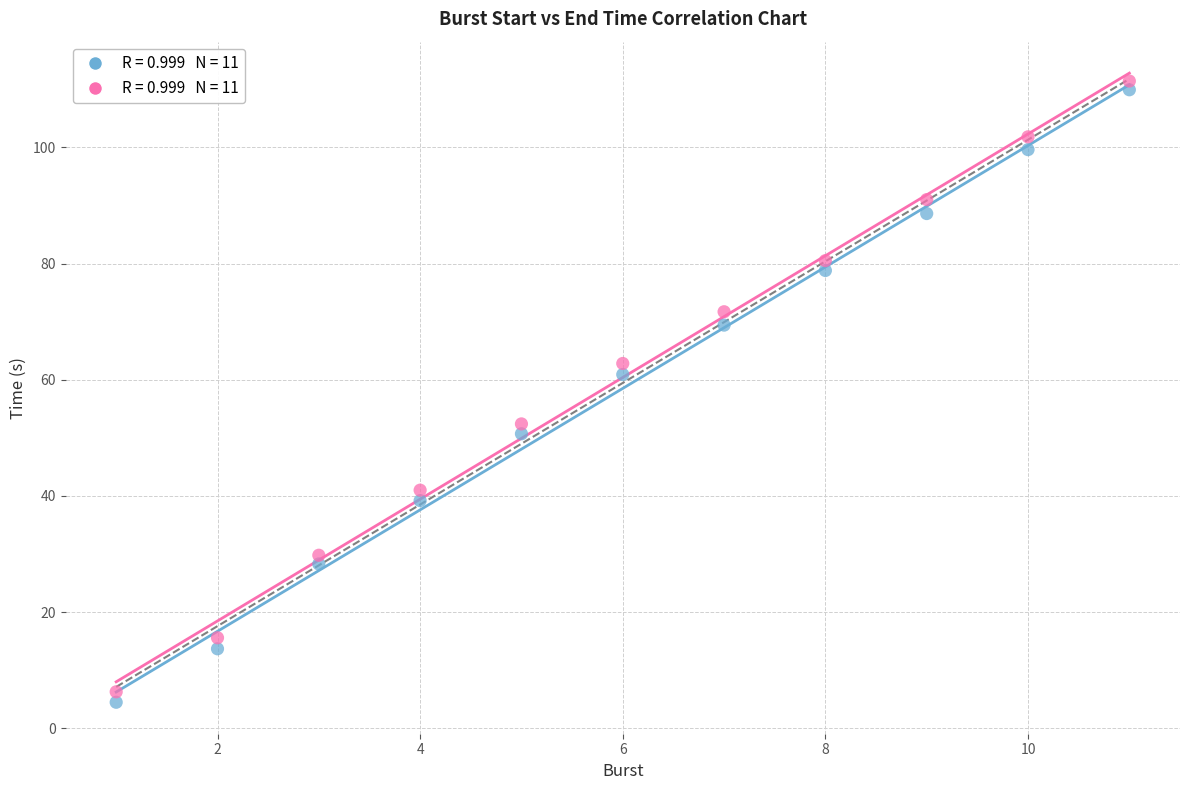

Across all data points, what is the range of Y values (max minus min)?

106.9